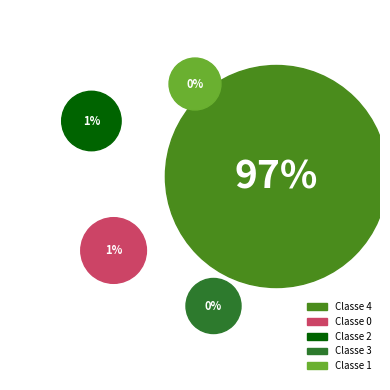

Which has a higher value, Classe 3 or Classe 2?

Classe 2